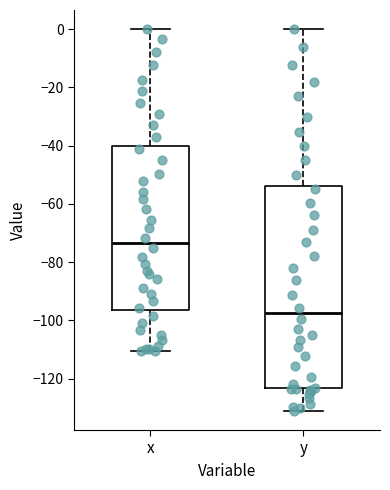

Reading left to right, transcribe this box plot: for each box, give where its median line is, the range the box spans, and where its two whiskers end, as read against the y-axis. The values are not printed on the chart, so give them approximately, as read against the axis.

x: median -74, box -96 to -40, whiskers -110 to 0
y: median -98, box -124 to -54, whiskers -132 to 0